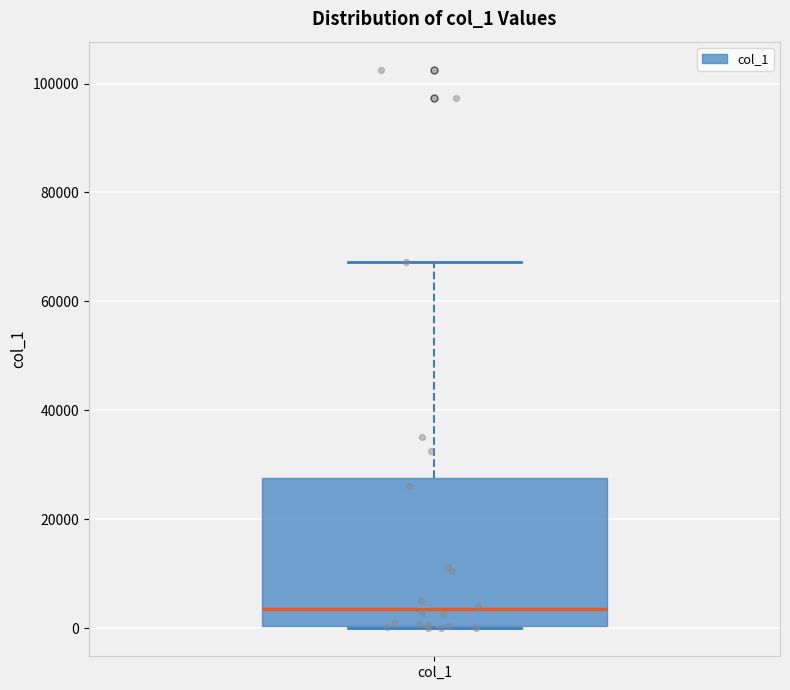

Where is the lower edge of the box for col_1 on the y-axis? The values are not printed on the chart, so give them approximately, as read against the axis.

0